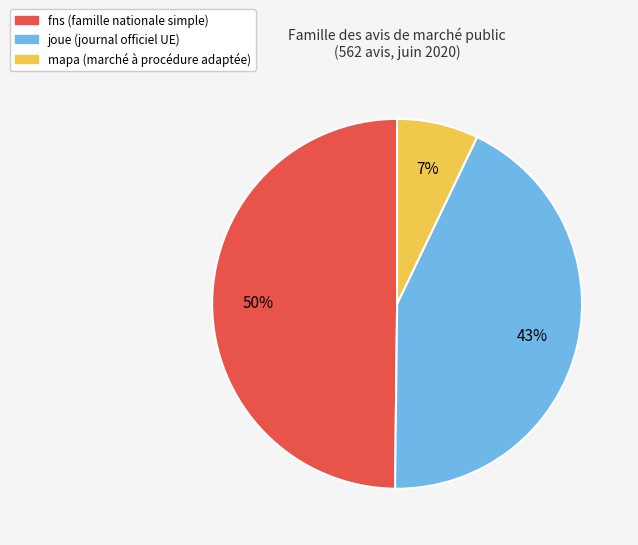

To the nearest percent, what is the difference between the largest and smallest slice percentages?

43%